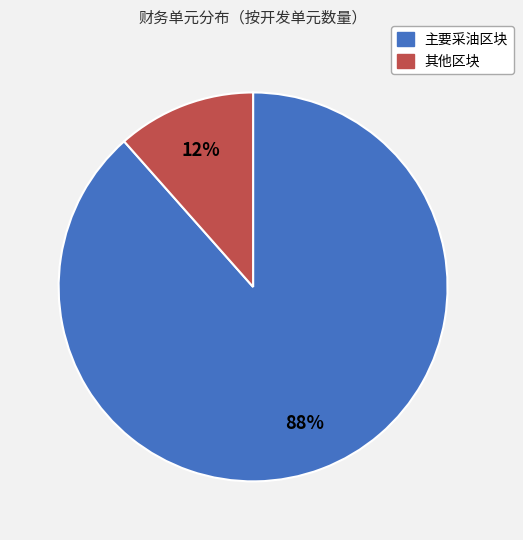

To the nearest percent, what is the average slice percentage?

50%